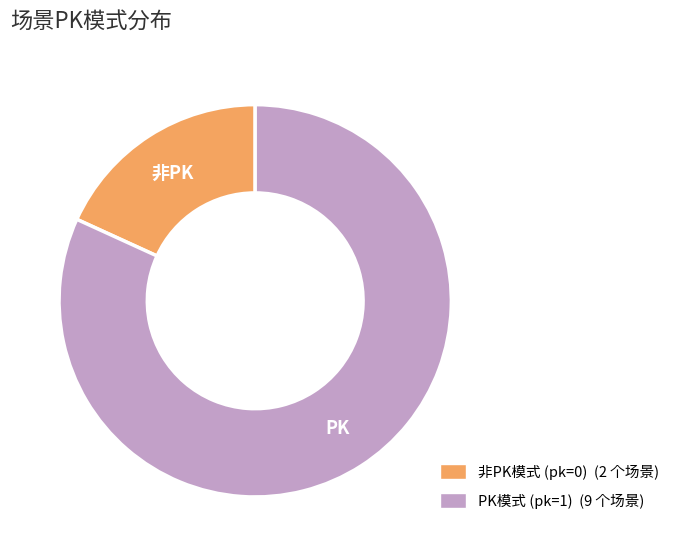

Does any single category account for the majority?

Yes